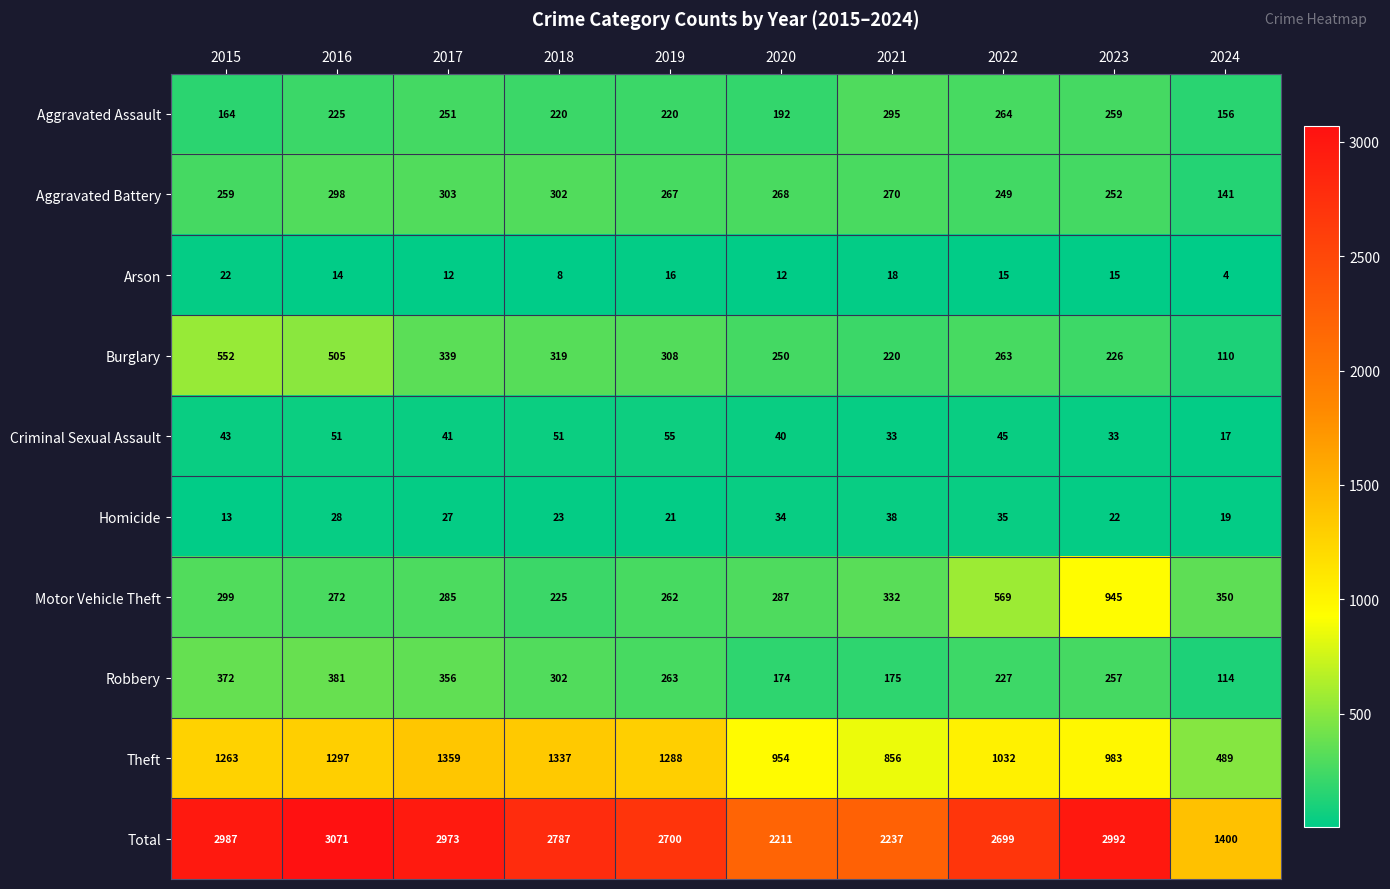

What is the difference between the Homicide values at 2017 and 2024?

8